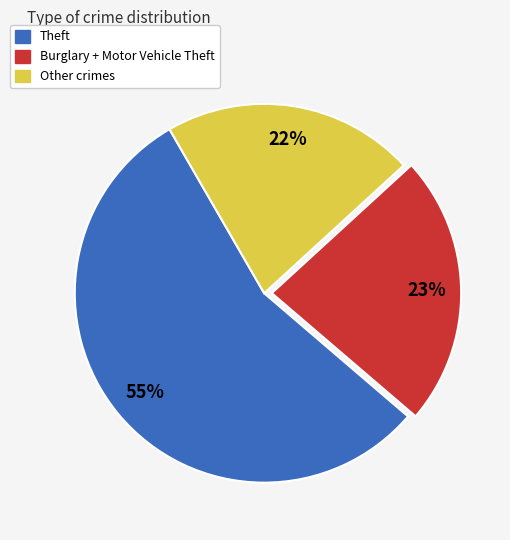

Count the number of slices in the pie.

3